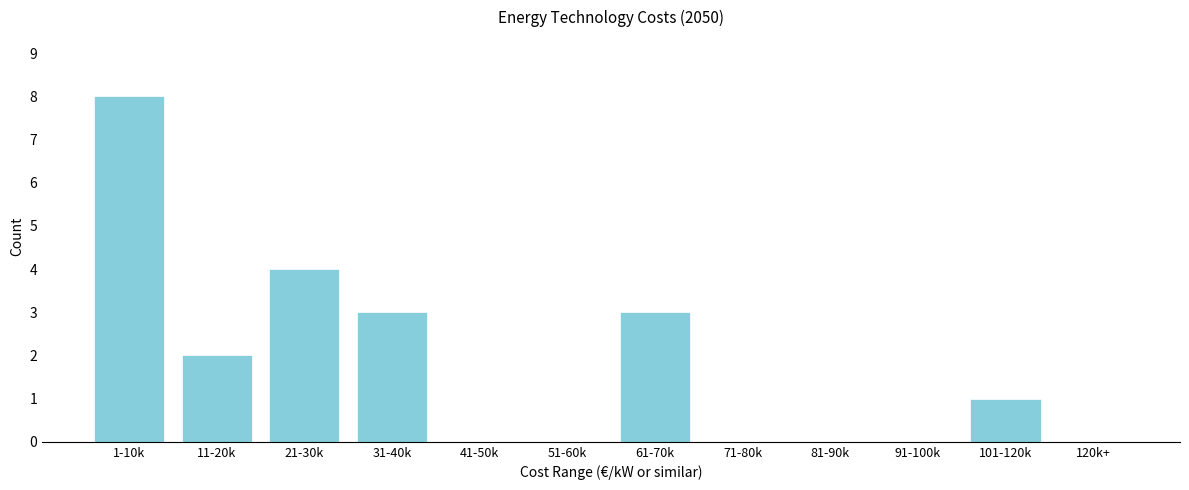

Reading left to right, what are all the values shown in this chart?

1-10k=8	11-20k=2	21-30k=4	31-40k=3	41-50k=0	51-60k=0	61-70k=3	71-80k=0	81-90k=0	91-100k=0	101-120k=1	120k+=0